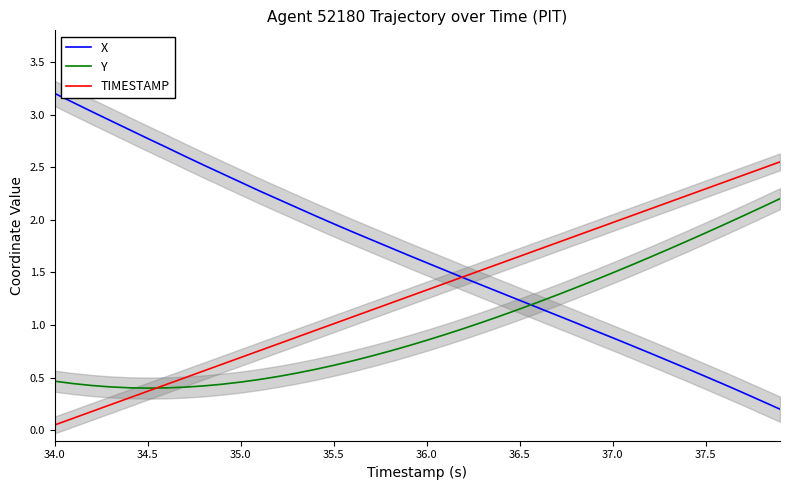

True or false: Y and X cross at least once.

True